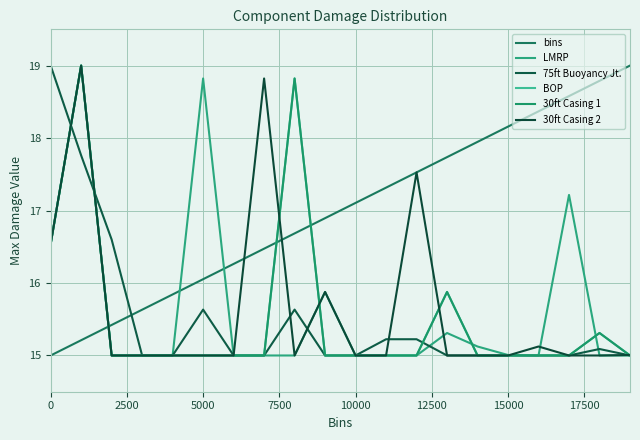

Does the chart have visible grid lines?

Yes